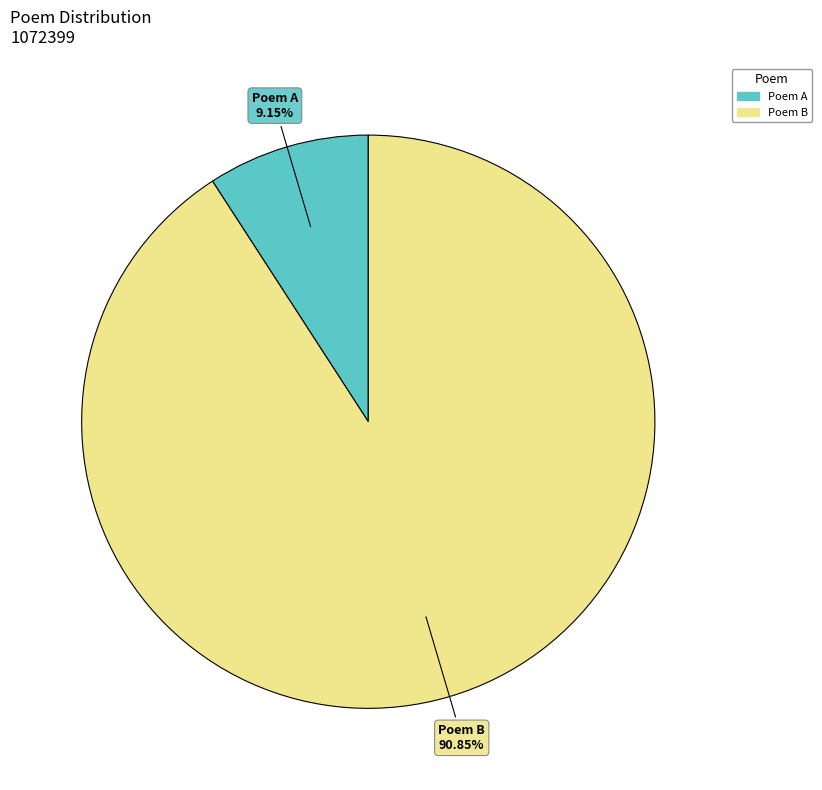

To the nearest percent, what is the average slice percentage?

50%